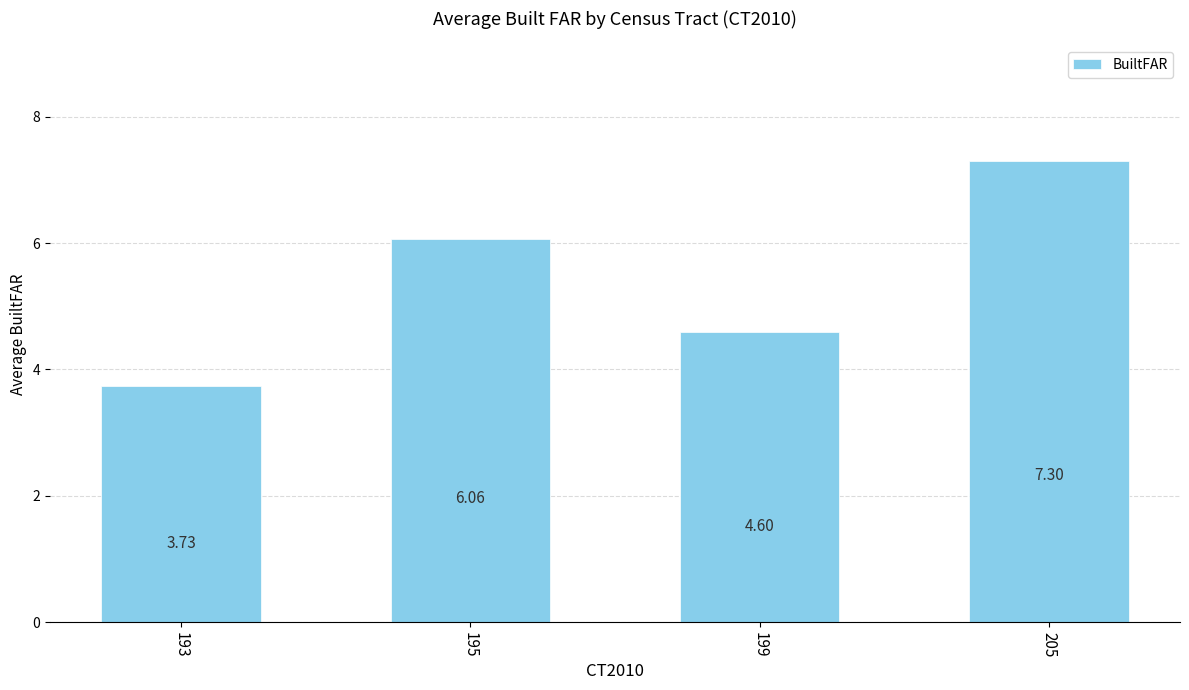

At which category does the chart reach its peak across all series?

205